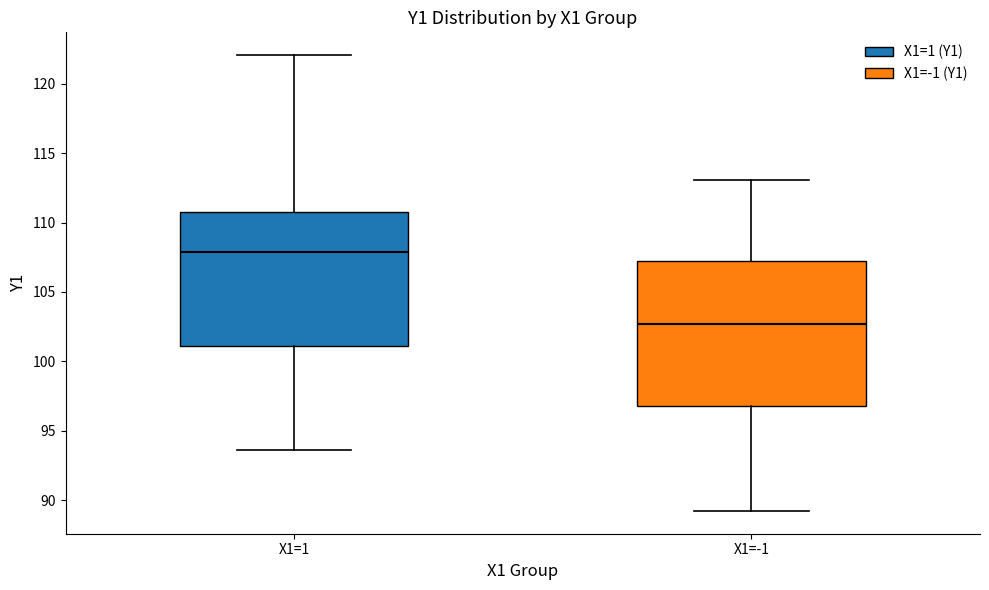

Where does the lower whisker of the box for X1=1 end on the y-axis? The values are not printed on the chart, so give them approximately, as read against the axis.

93.5